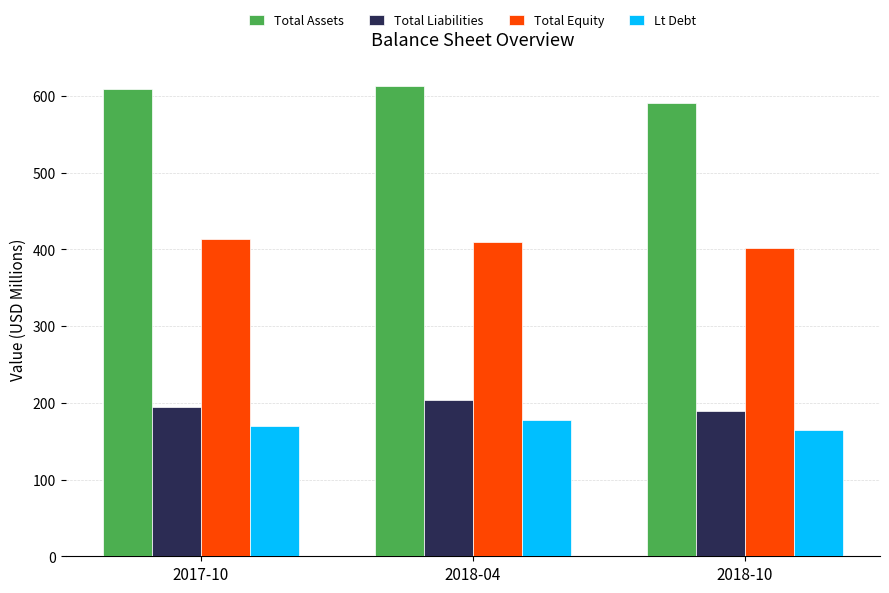

Does the chart contain stacked bars?

No